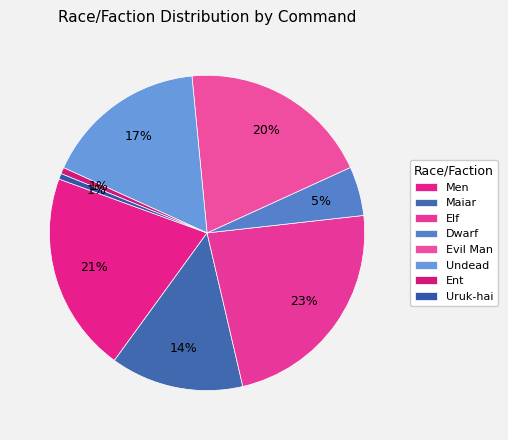

How many segments does this pie chart have?

8